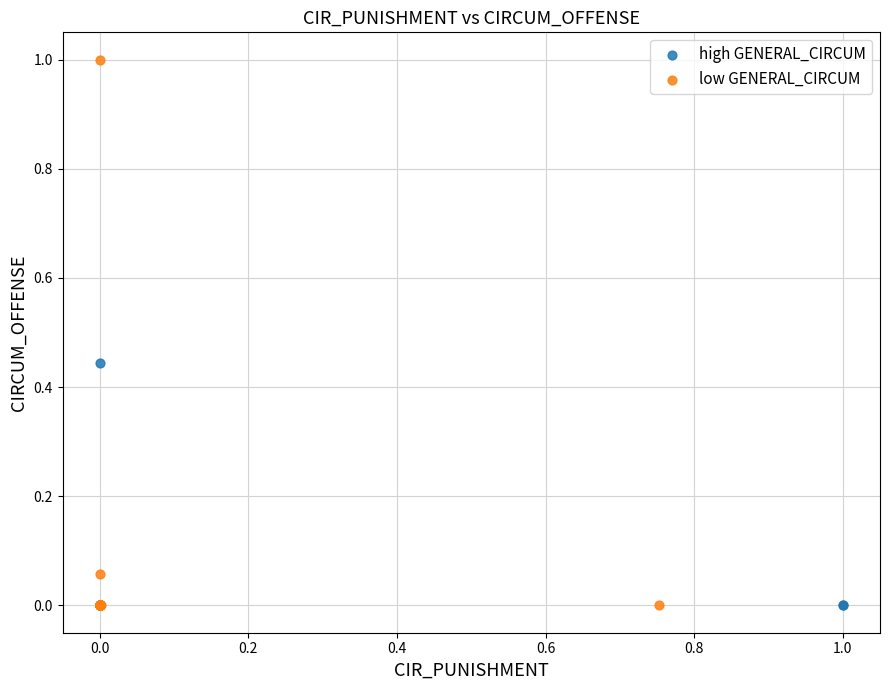

Which series reaches the maximum Y coordinate?

low GENERAL_CIRCUM